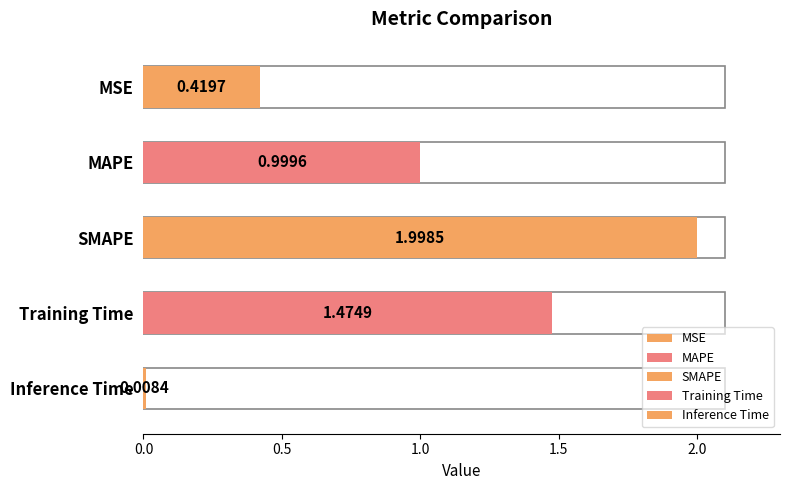

What is the change in value from MSE to MAPE?

+0.6